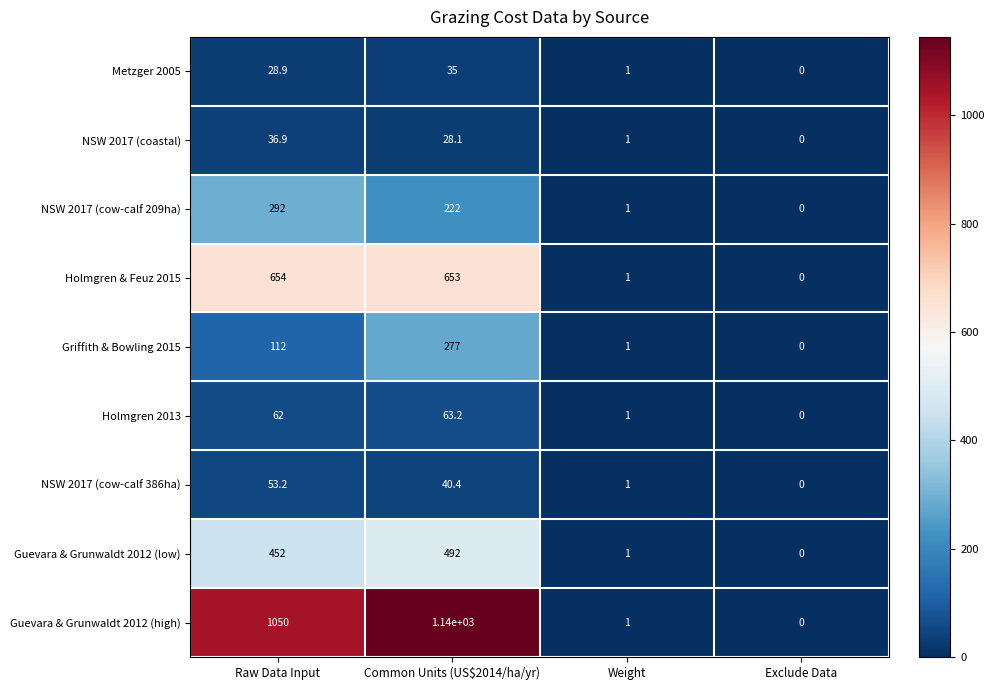

What is the total value across all series at Common Units (US$2014/ha/yr)?

2950.7